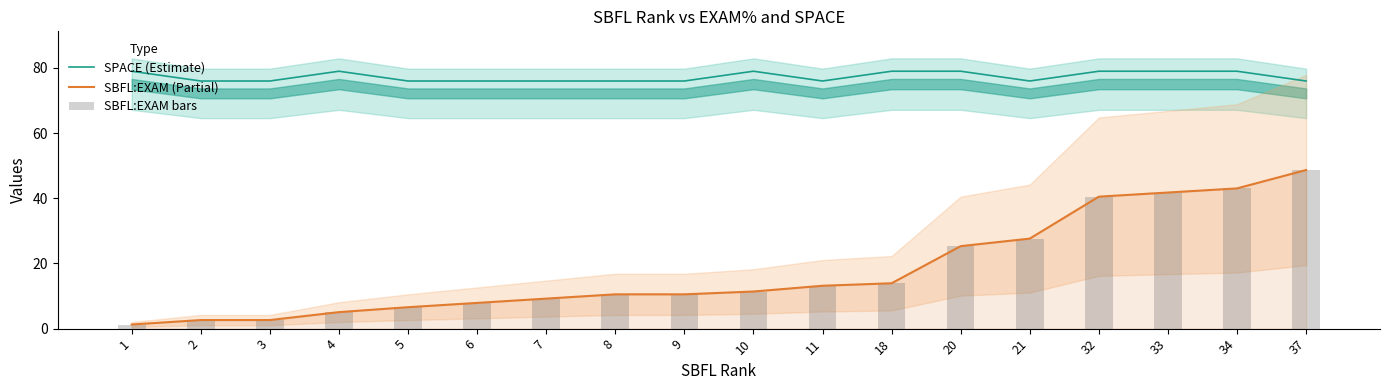

Between 1 and 18, which series saw the biggest shift?

SBFL:EXAM (Partial)